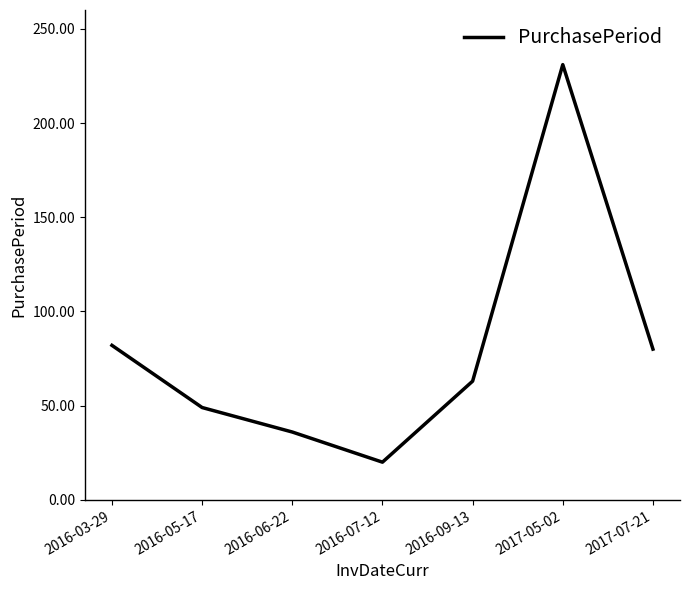

Reading left to right, what are all the values shown in this chart?

2016-03-29=82	2016-05-17=49	2016-06-22=36	2016-07-12=20	2016-09-13=63	2017-05-02=231	2017-07-21=80